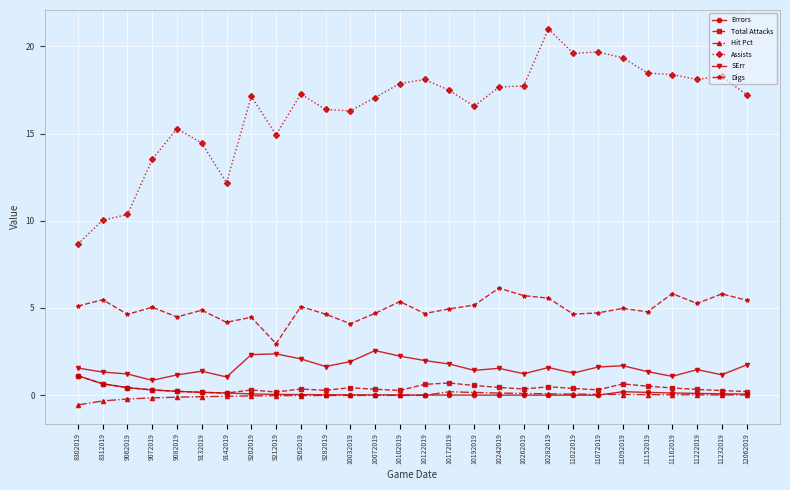

Which category has the highest value across all series?

10282019